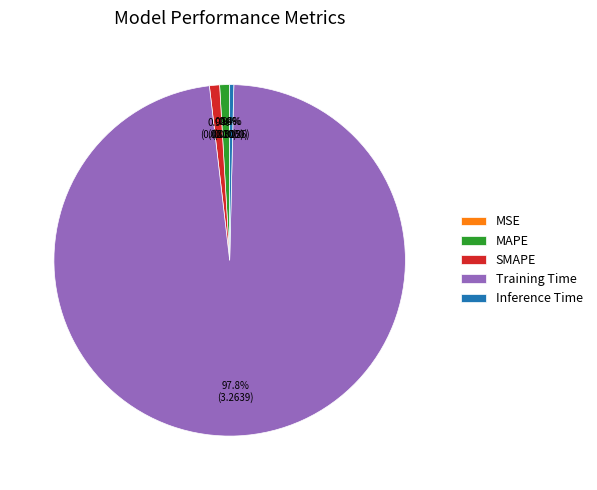

Is it true that Training Time is 98% of the pie?

True